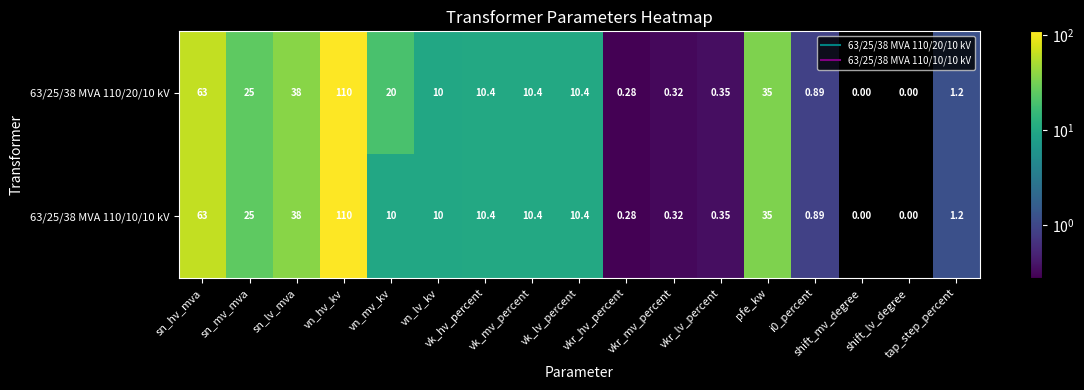

How many values in 63/25/38 MVA 110/20/10 kV are above zero?

15